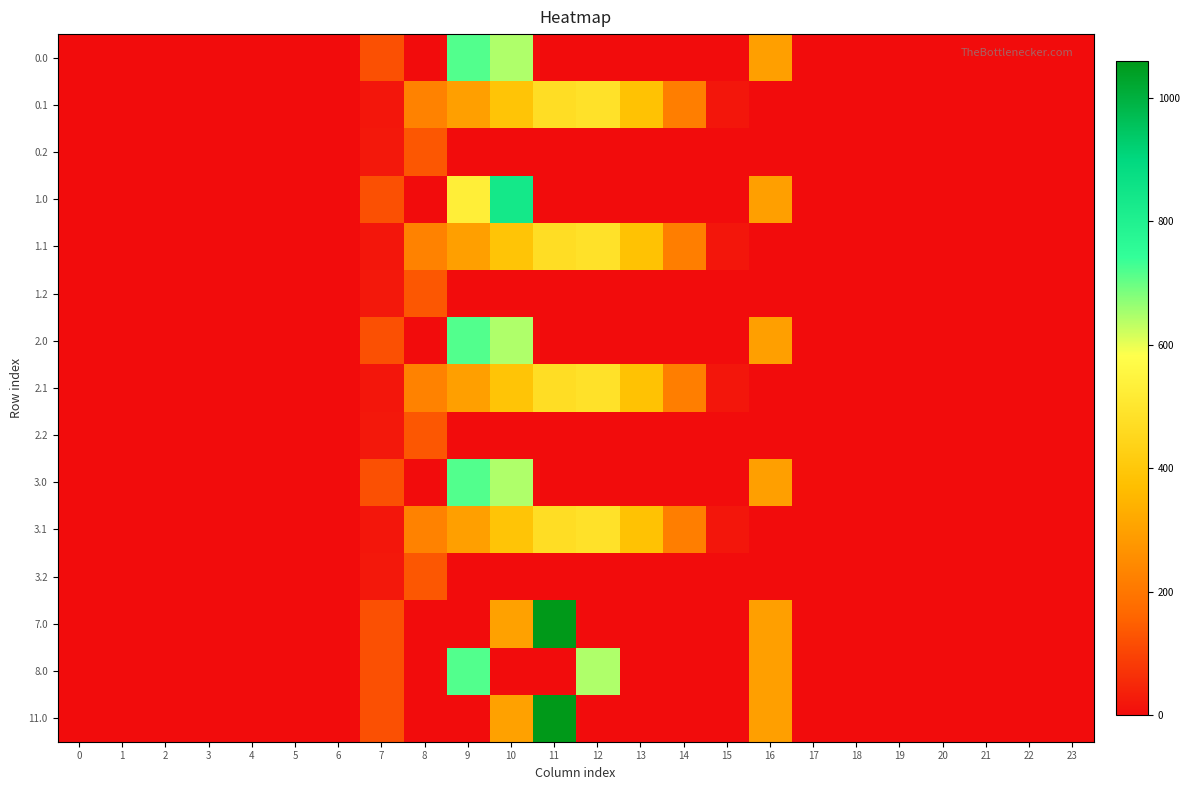

At which category is the sum across all series the highest?

10